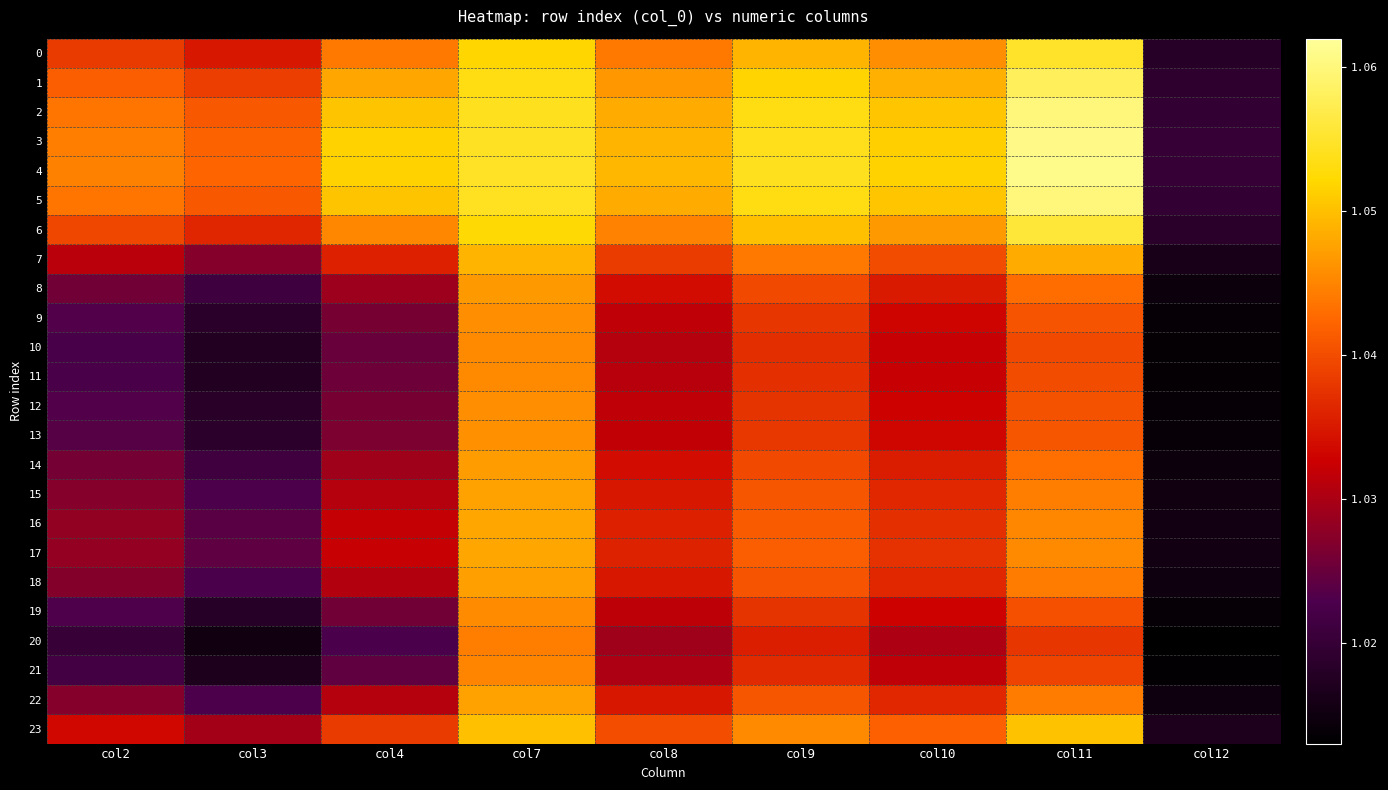

Which label corresponds to the largest value in the chart?

col11